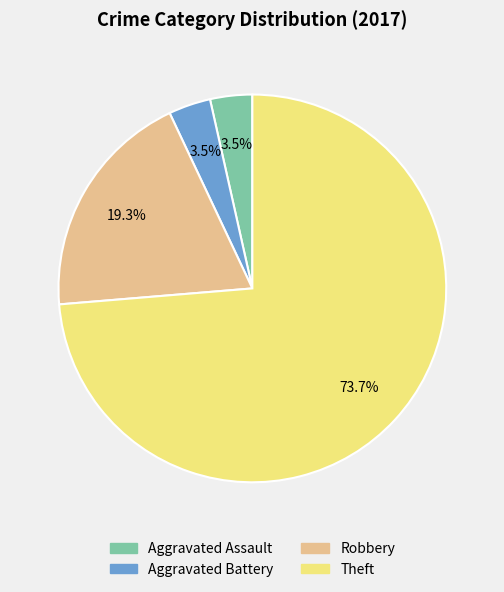

Is there a majority slice in this chart?

Yes